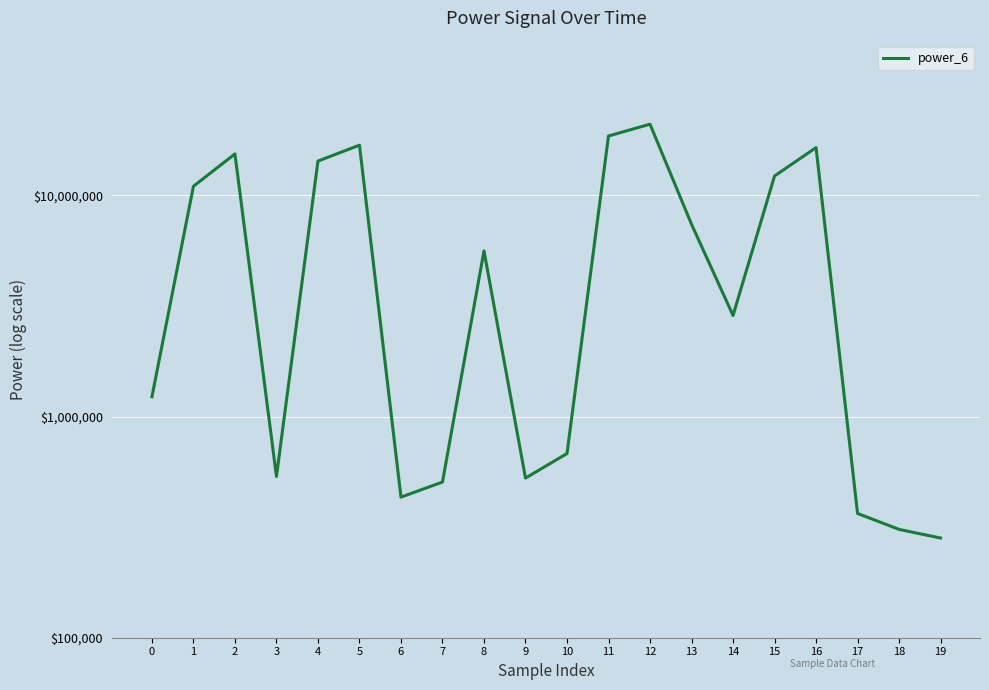

What is the value of the 19th point from the left?

308771.5